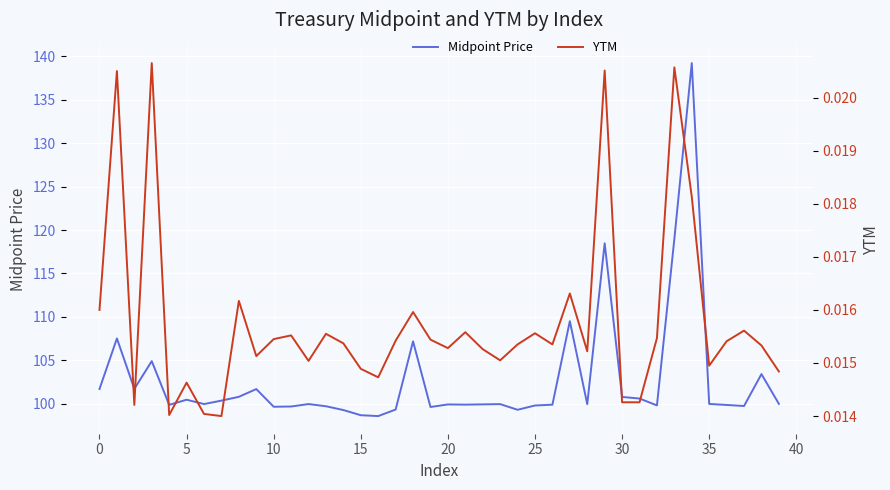

The Midpoint Price series shows 167.0 at 10. True or false?

False